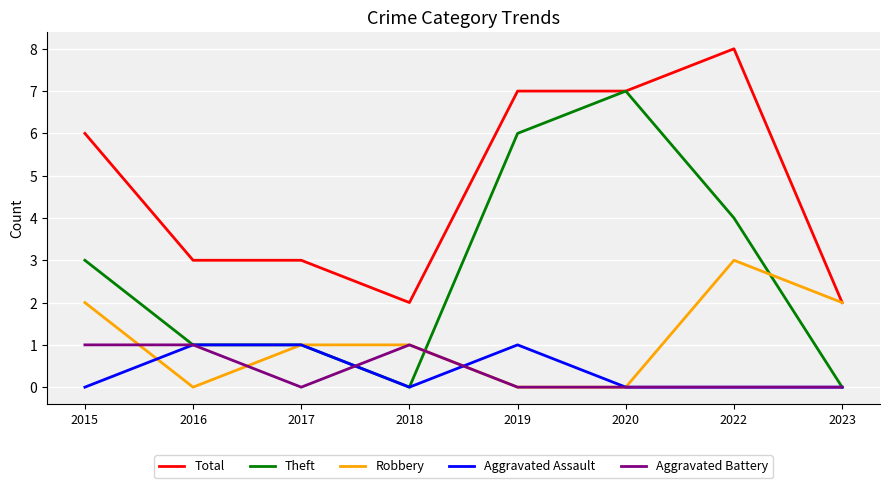

Reading right to left, what are all the values shown in this chart?

Total: 2023=2	2022=8	2020=7	2019=7	2018=2	2017=3	2016=3	2015=6
Theft: 2023=0	2022=4	2020=7	2019=6	2018=0	2017=1	2016=1	2015=3
Robbery: 2023=2	2022=3	2020=0	2019=0	2018=1	2017=1	2016=0	2015=2
Aggravated Assault: 2023=0	2022=0	2020=0	2019=1	2018=0	2017=1	2016=1	2015=0
Aggravated Battery: 2023=0	2022=0	2020=0	2019=0	2018=1	2017=0	2016=1	2015=1